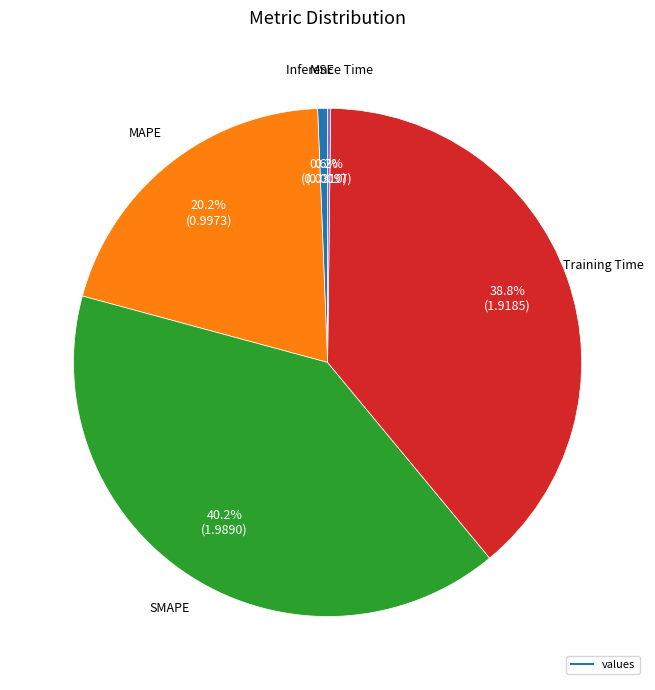

Is there a majority slice in this chart?

No